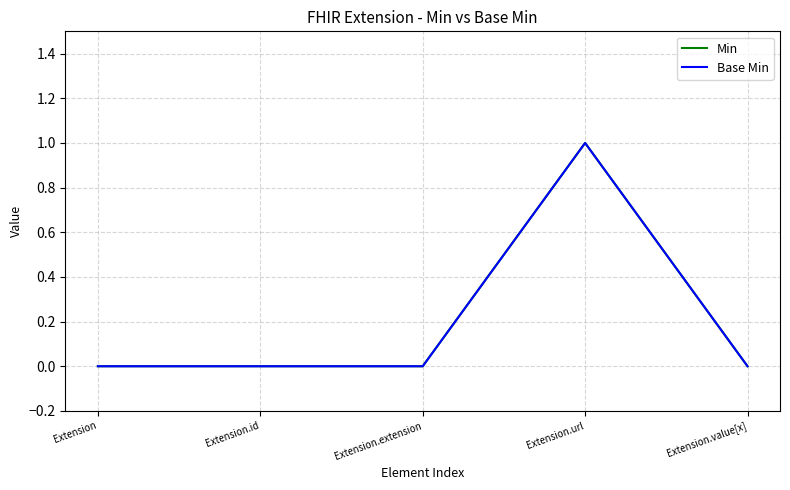

True or false: Base Min and Min cross at least once.

False